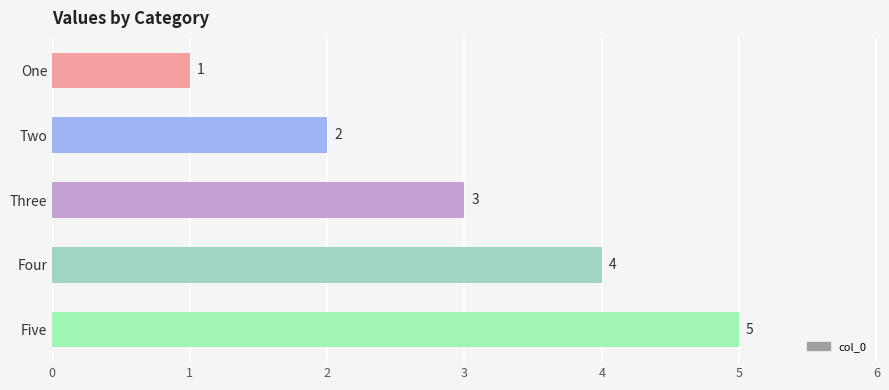

What position from the top is One?

1